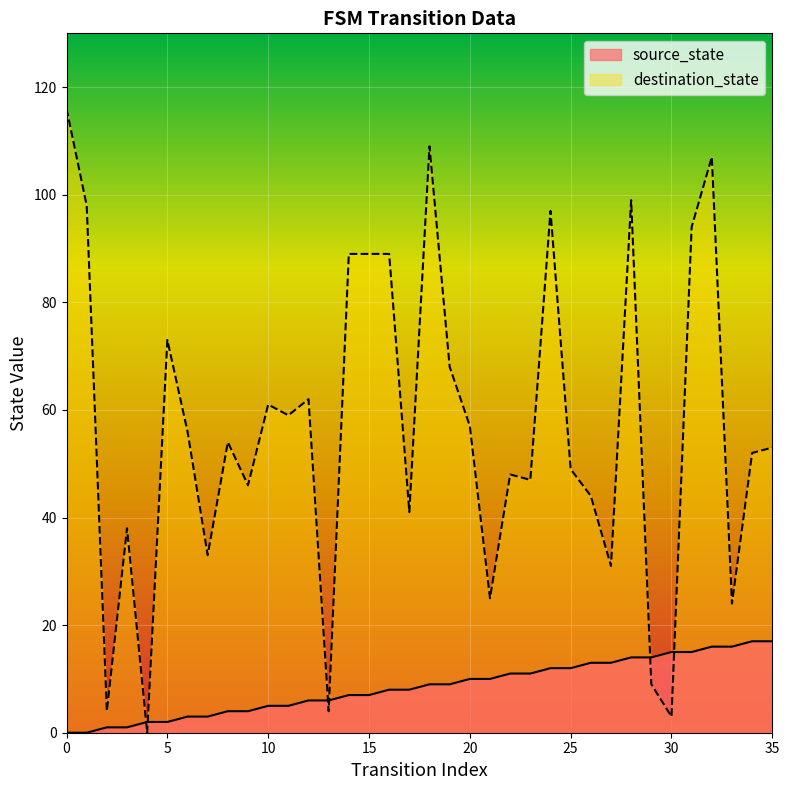

Rank the categories by destination_state value from highest to lowest.

0, 18, 32, 28, 1, 24, 31, 14, 15, 16, 5, 19, 12, 10, 11, 20, 6, 8, 35, 34, 25, 22, 23, 9, 26, 17, 3, 7, 27, 21, 33, 29, 2, 13, 30, 4